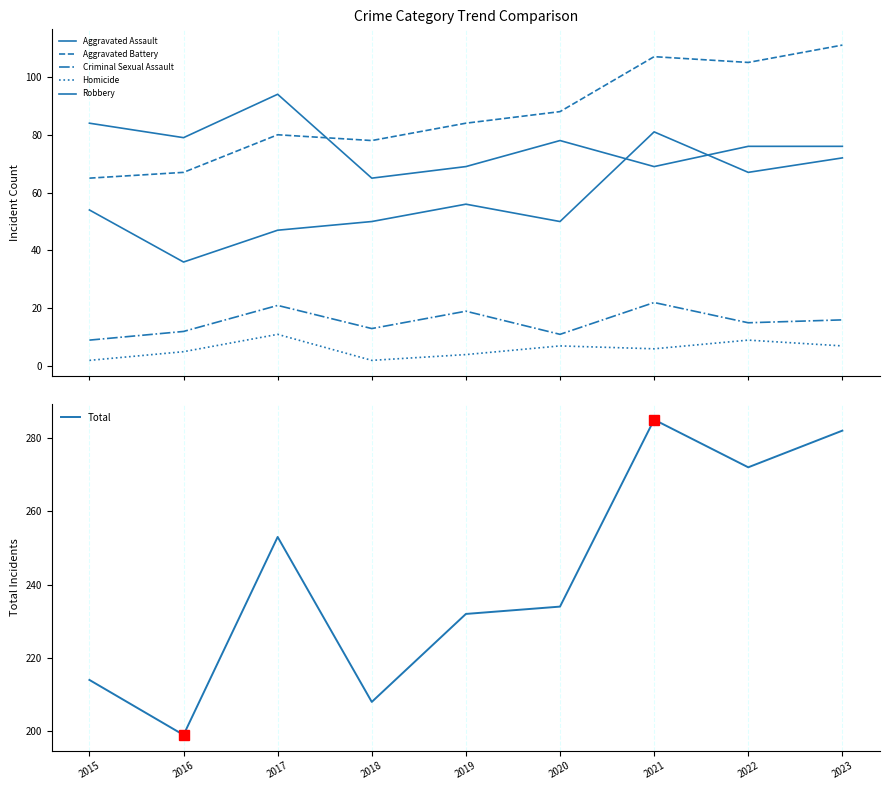

True or false: Homicide and Aggravated Assault cross at least once.

False